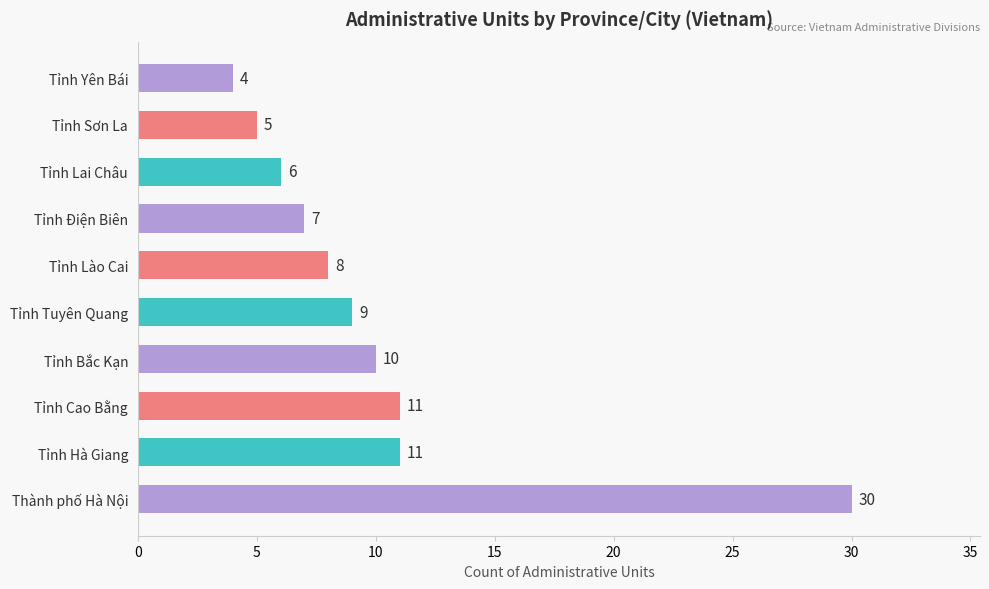

Between Tỉnh Yên Bái and Tỉnh Bắc Kạn, which is larger?

Tỉnh Bắc Kạn